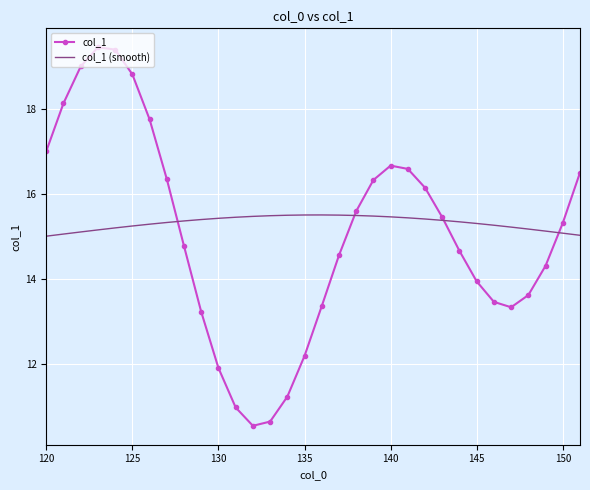

What is the maximum value shown in the chart?

19.4